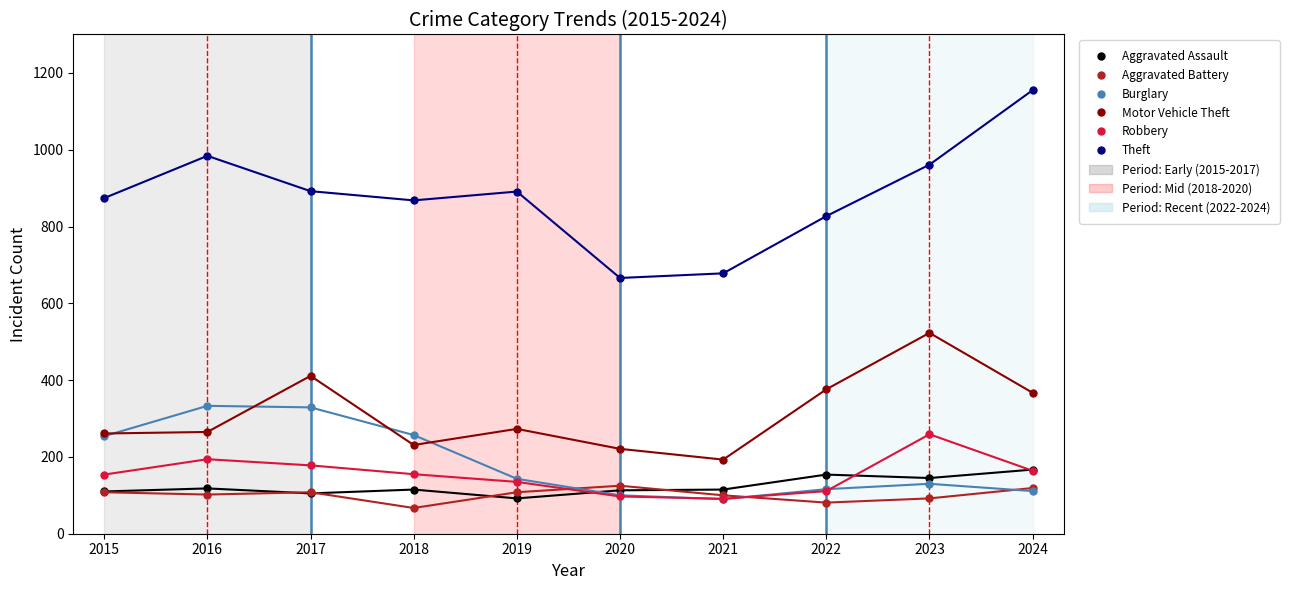

Which series has the largest total across all categories?

Theft